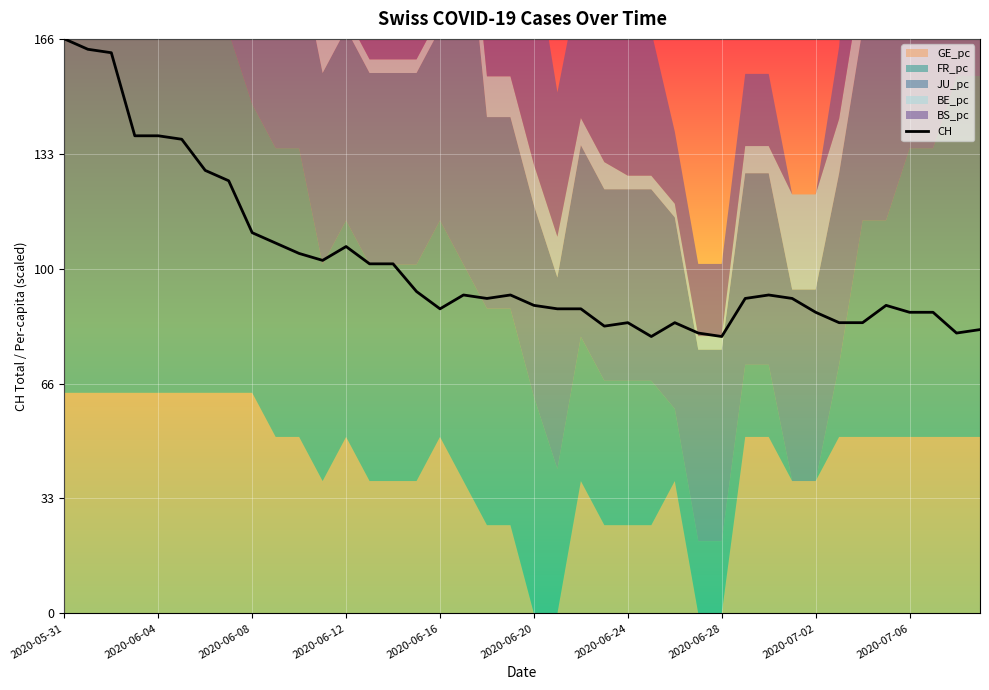

The chart shows a value of 0.3 at 2020-06-20. True or false?

False